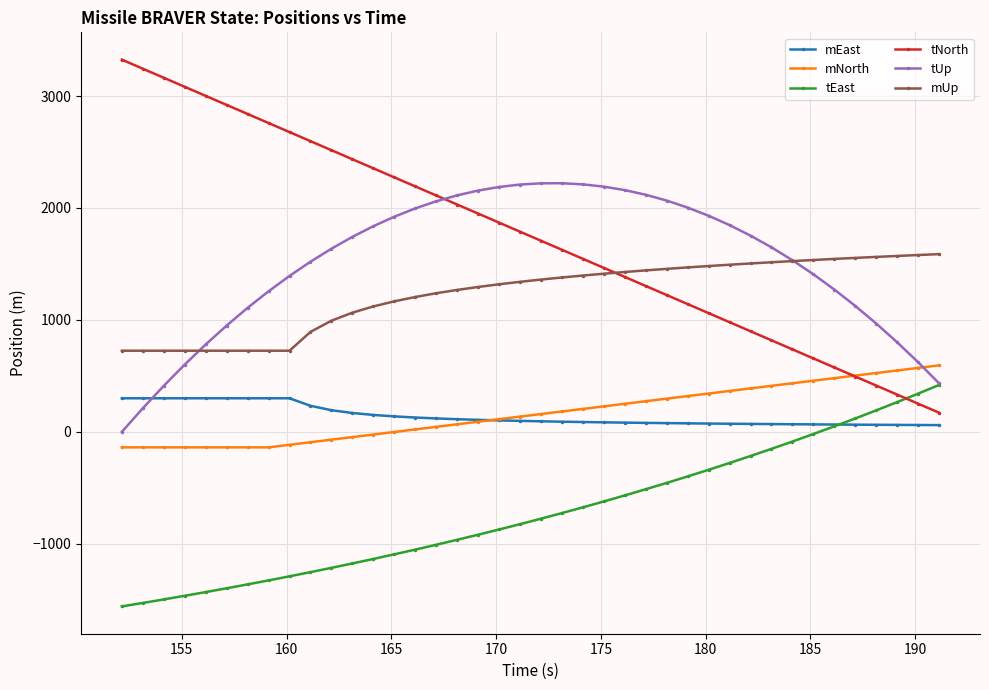

Which series has the largest range (max minus min)?

tNorth